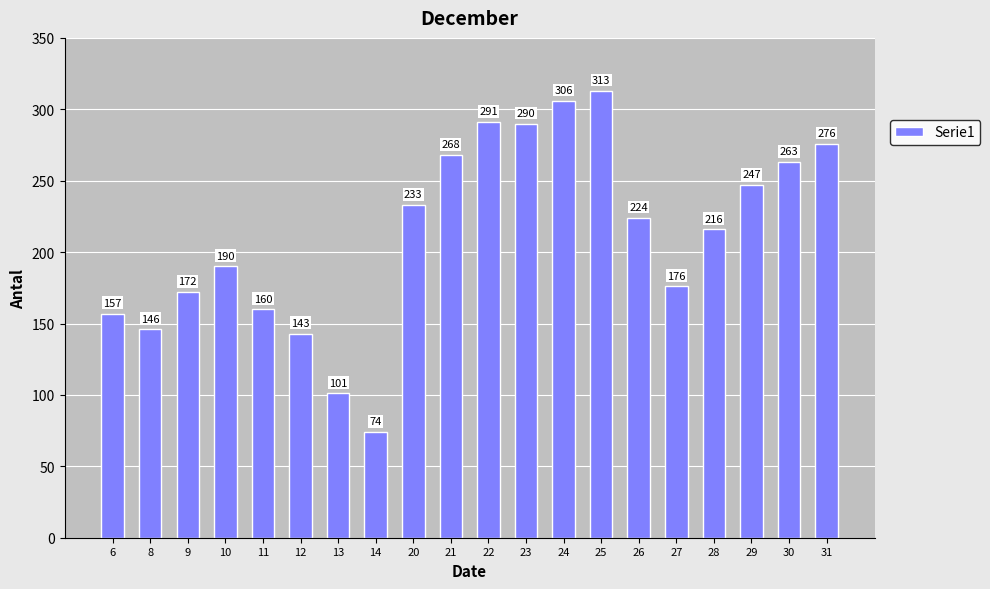

How many data points are less than 224?

10